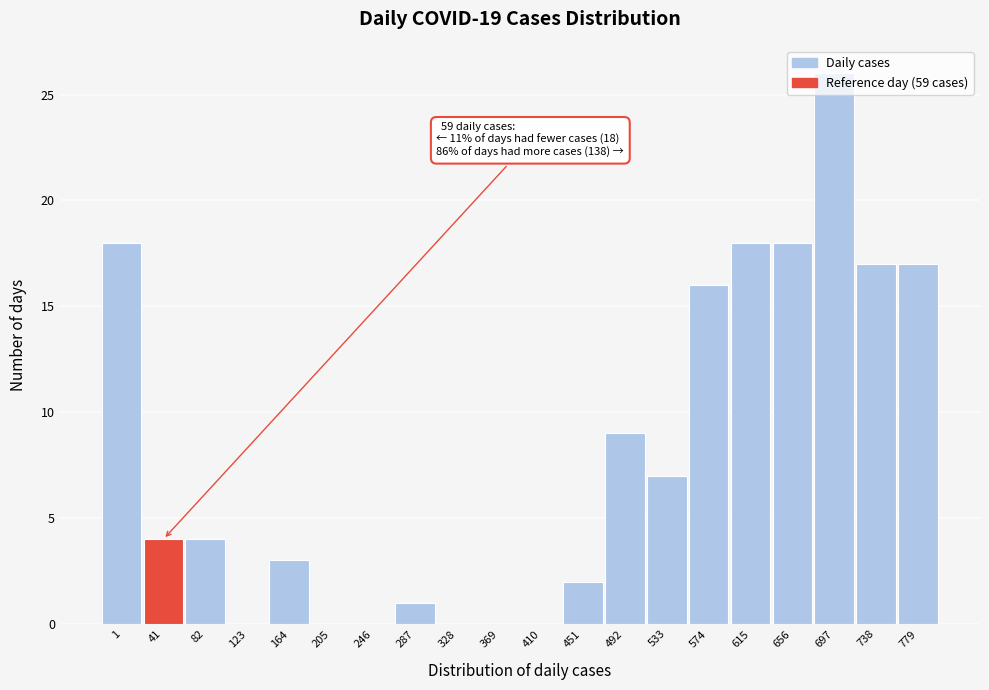

Where is the data nearest to the value 13?

574